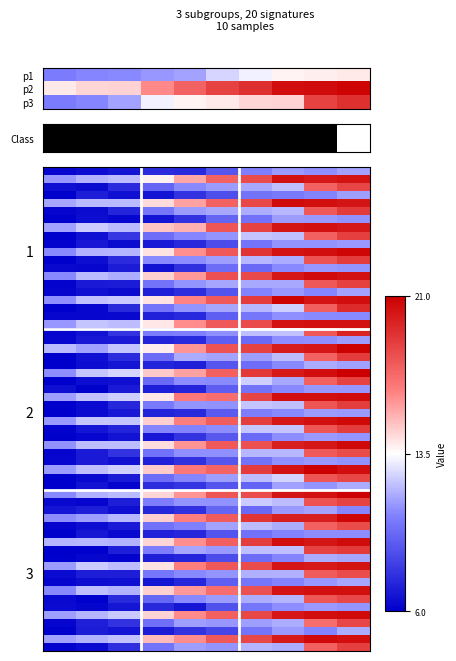

Which series has the widest spread of values?

3